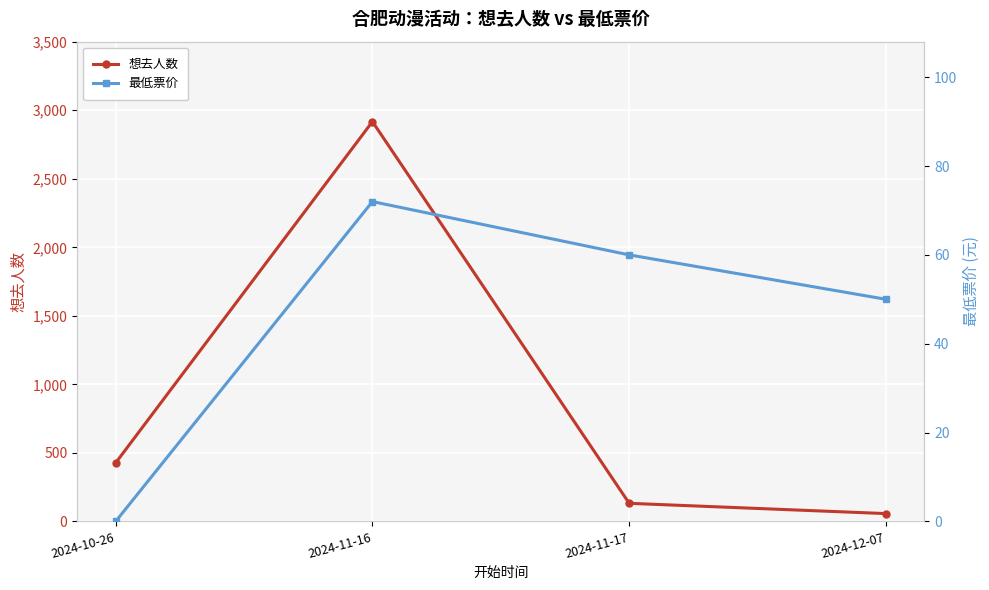

What are all the series names shown in the legend?

想去人数, 最低票价